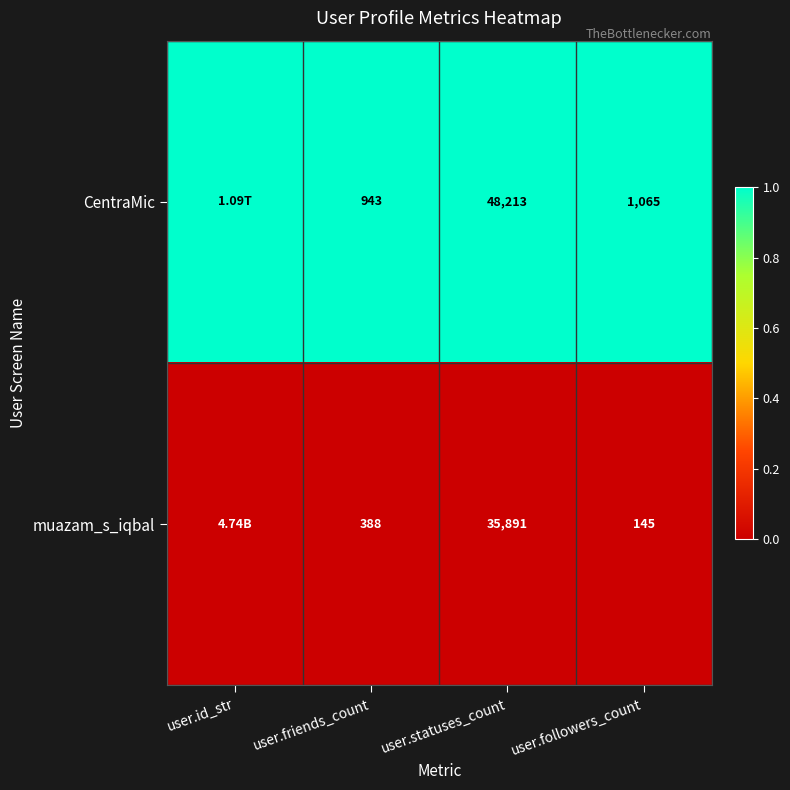

At how many categories does at least one series exceed 0?

4